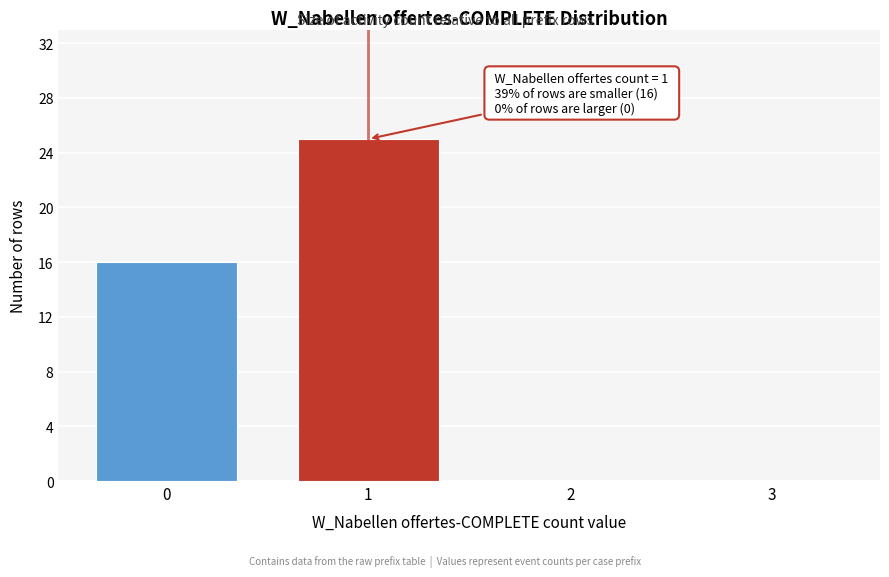

Reading left to right, list all the values displayed in this chart.

0=16	1=25	2=0	3=0